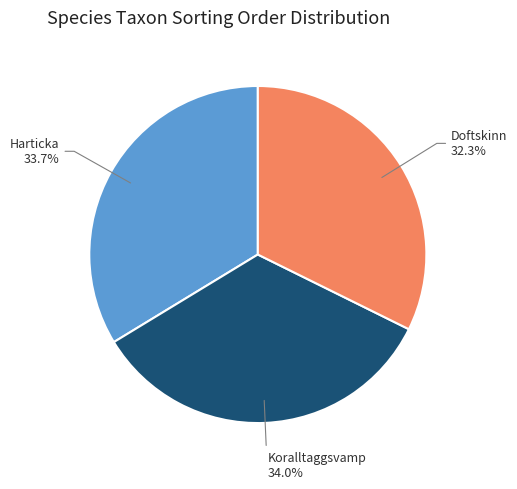

Does any single category account for the majority?

No